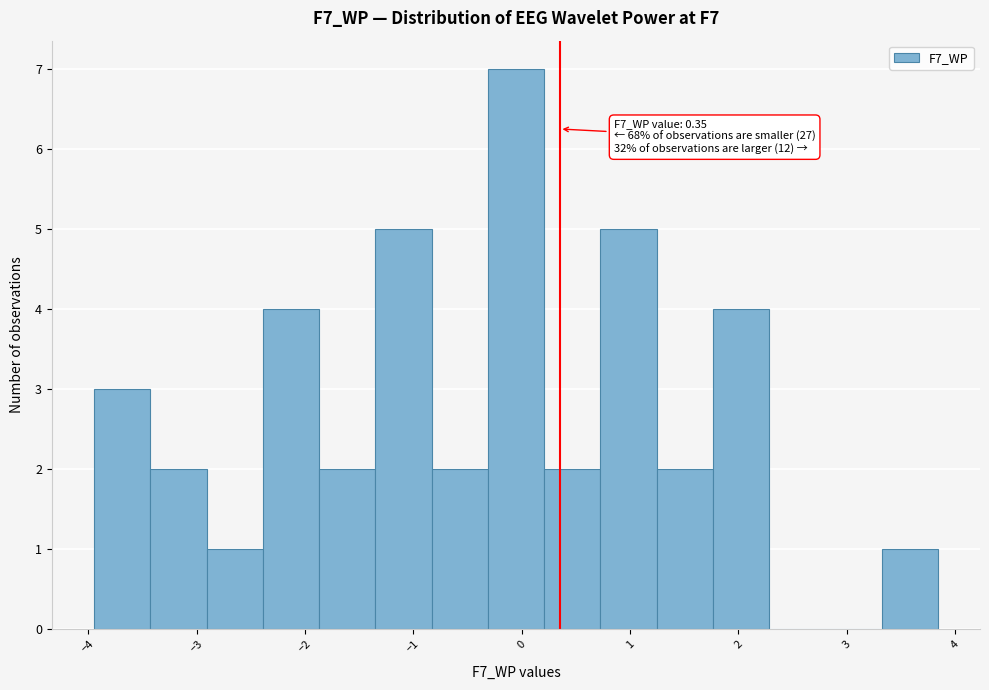

Which range on the x-axis has the tallest bar?

-0.3 to 0.2